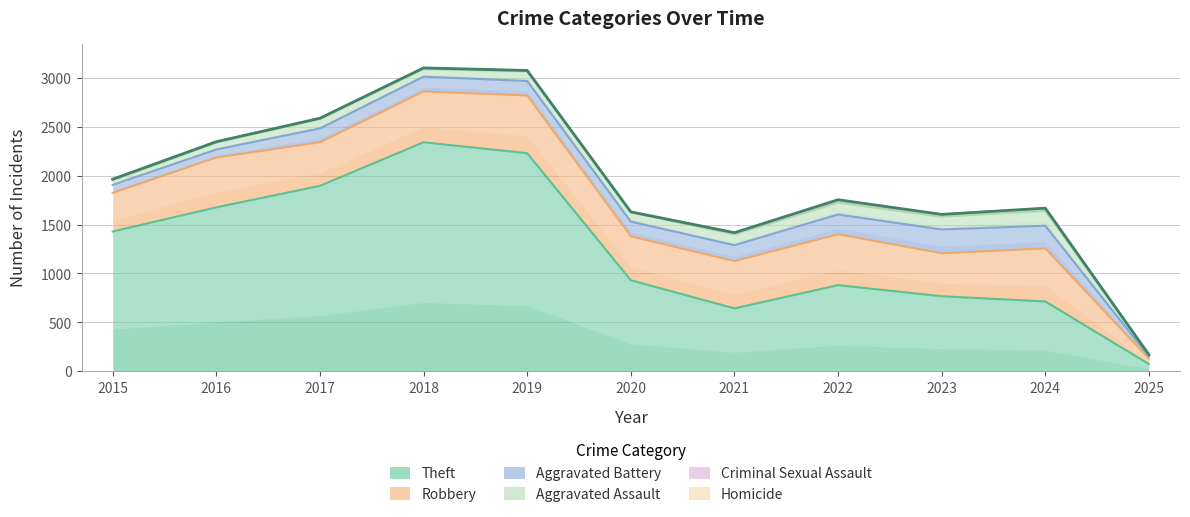

What is the value of the Theft point at the 11th from the left?

72